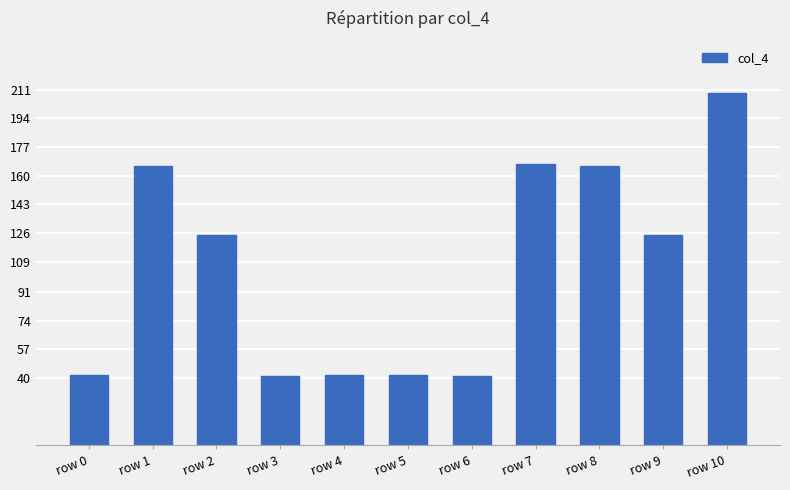

Are the bars horizontal?

No